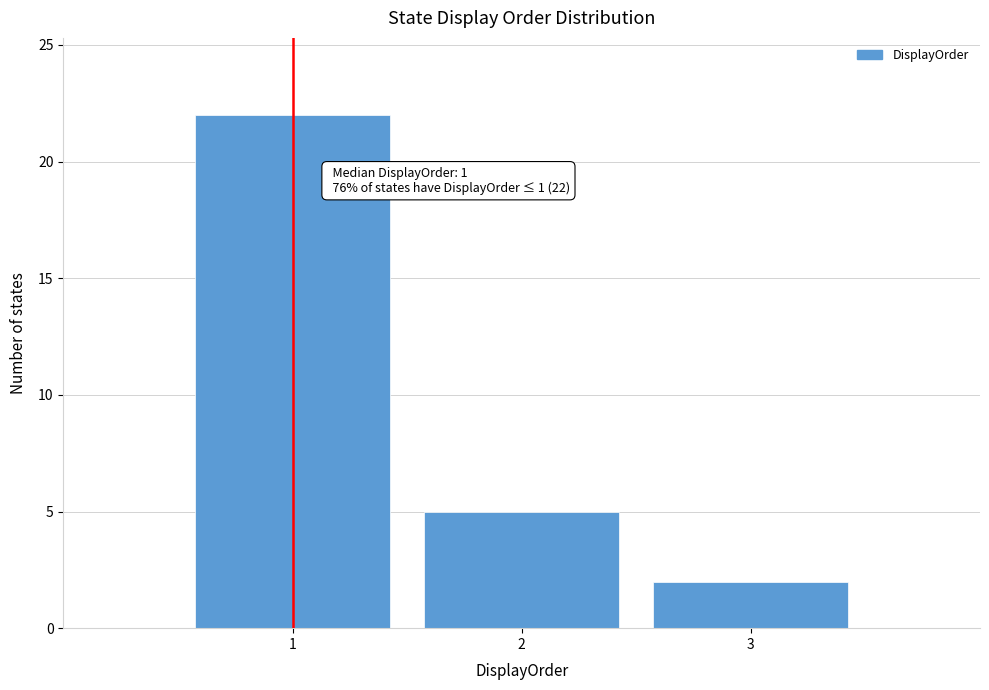

Over which range of the x-axis is the bar tallest?

0.5 to 1.5